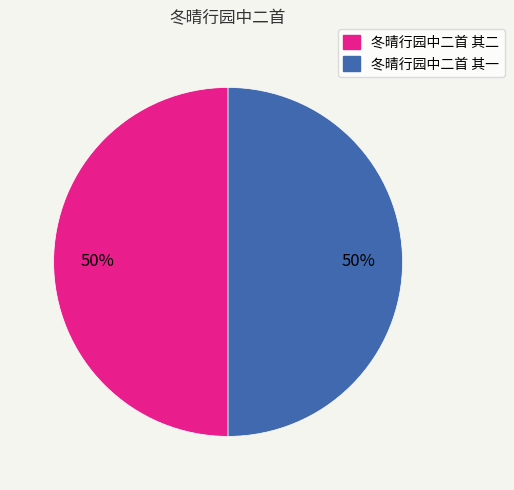

Approximately how many times larger is the value at 冬晴行园中二首 其一 compared to 冬晴行园中二首 其二?

1.0